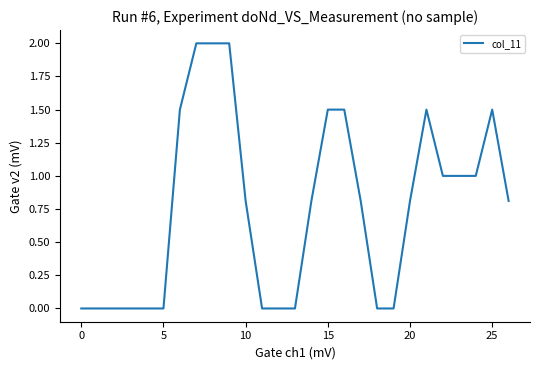

What is the greatest value displayed?

2.0